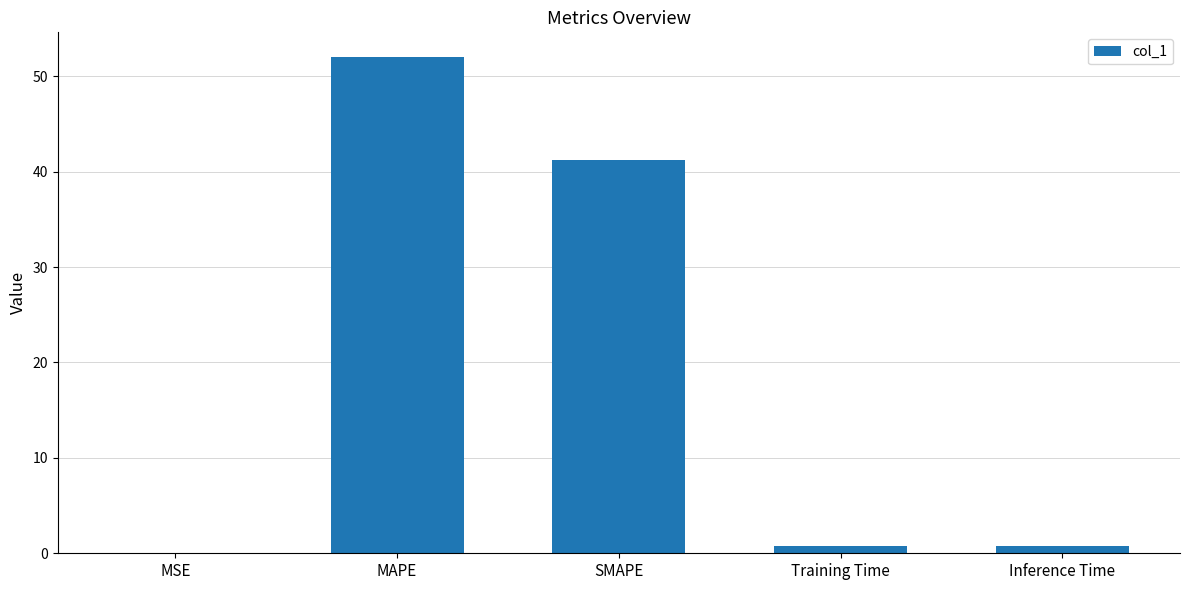

At which label is the value closest to 26?

SMAPE